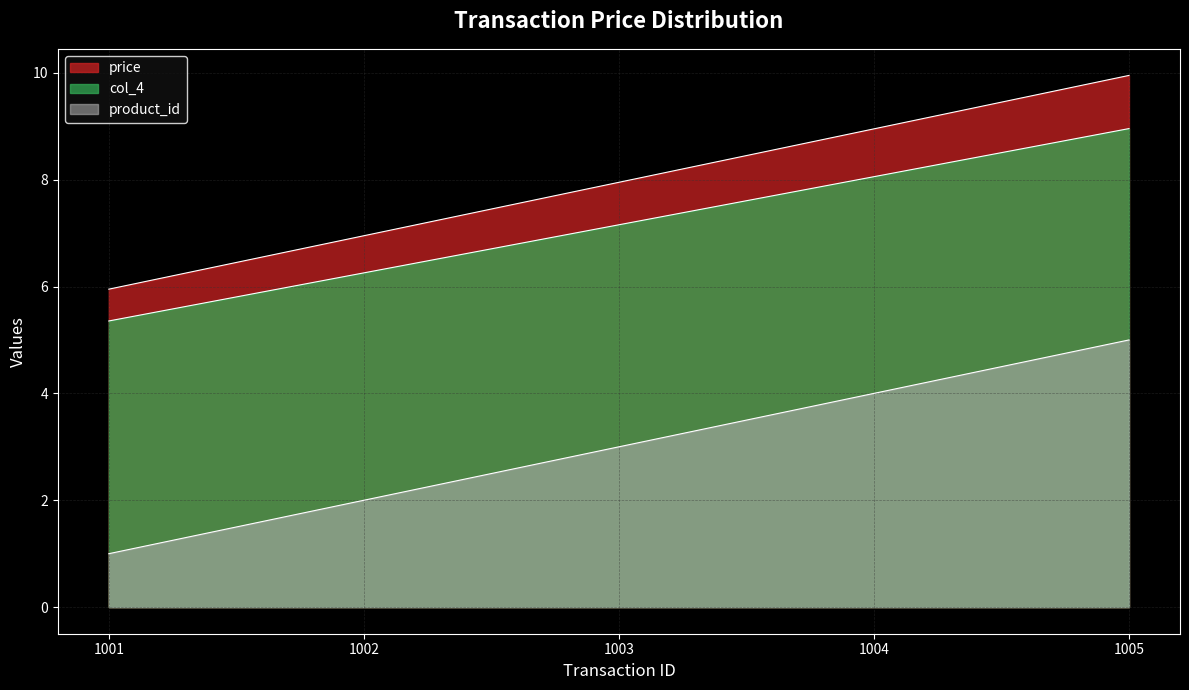

True or false: col_4 and price cross at least once.

False